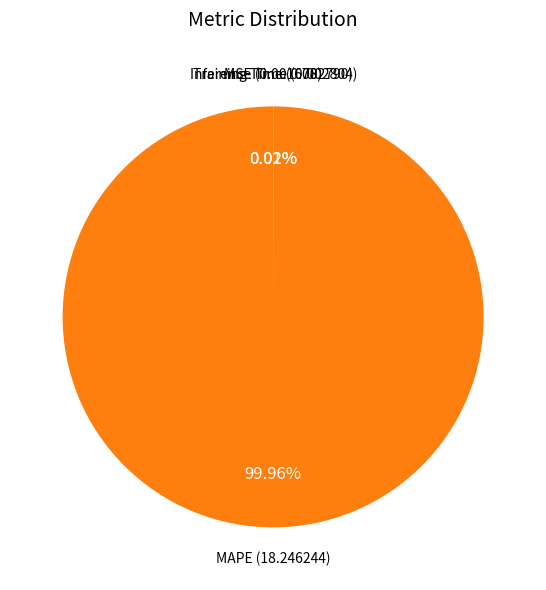

Rank the categories by value from highest to lowest.

MAPE, Inference Time, Training Time, MSE